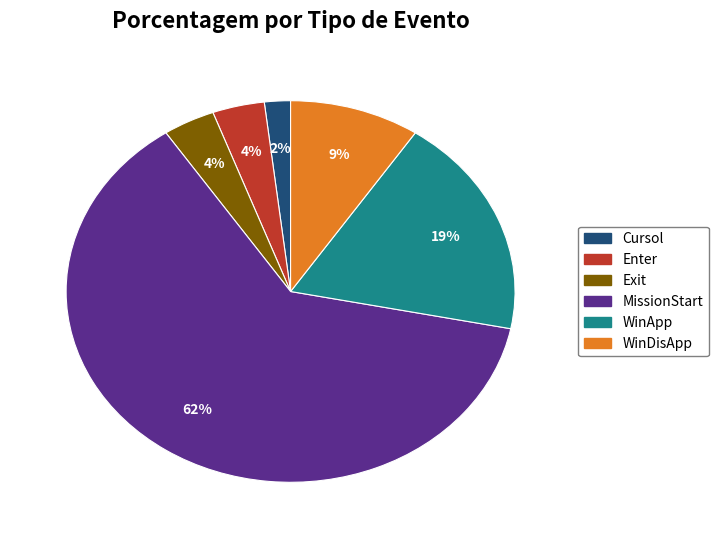

To the nearest percent, what is the combined percentage of WinDisApp and WinApp?

28%